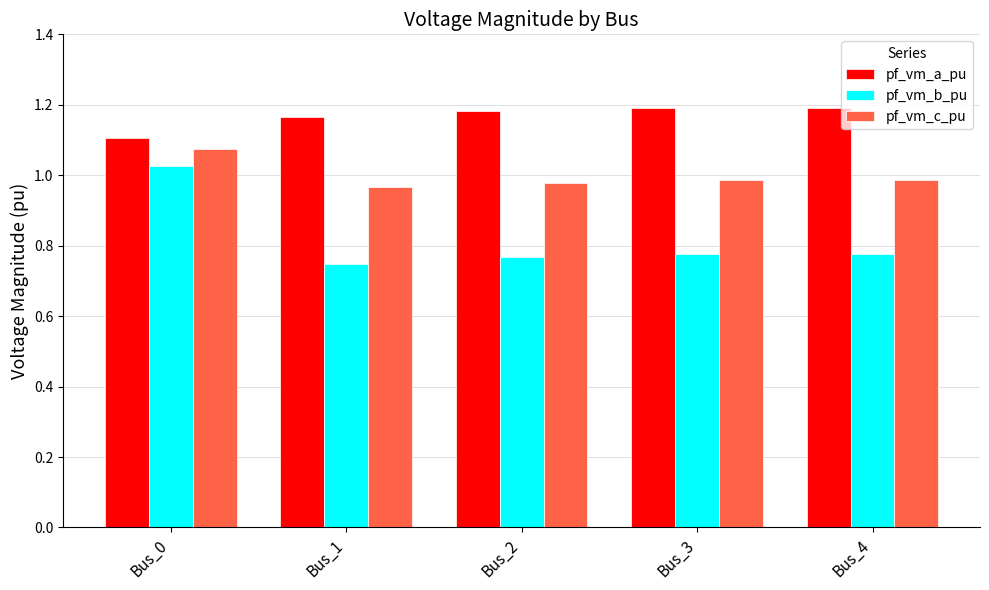

Rank the series at Bus_4 from lowest to highest value.

pf_vm_b_pu, pf_vm_c_pu, pf_vm_a_pu